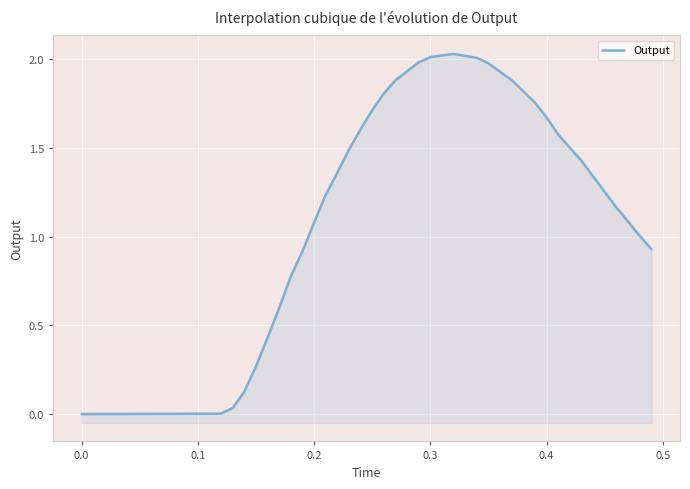

Is it true that the value at 15 is 3.0?

False